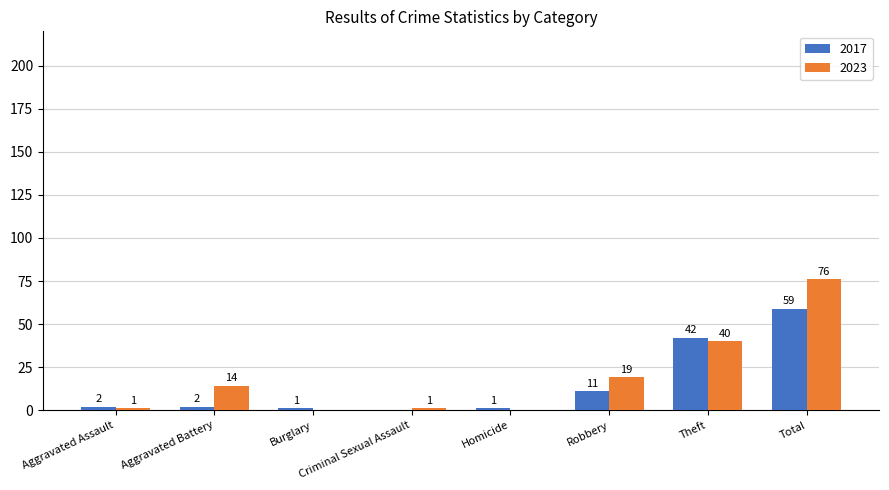

How many groups of bars are there?

8